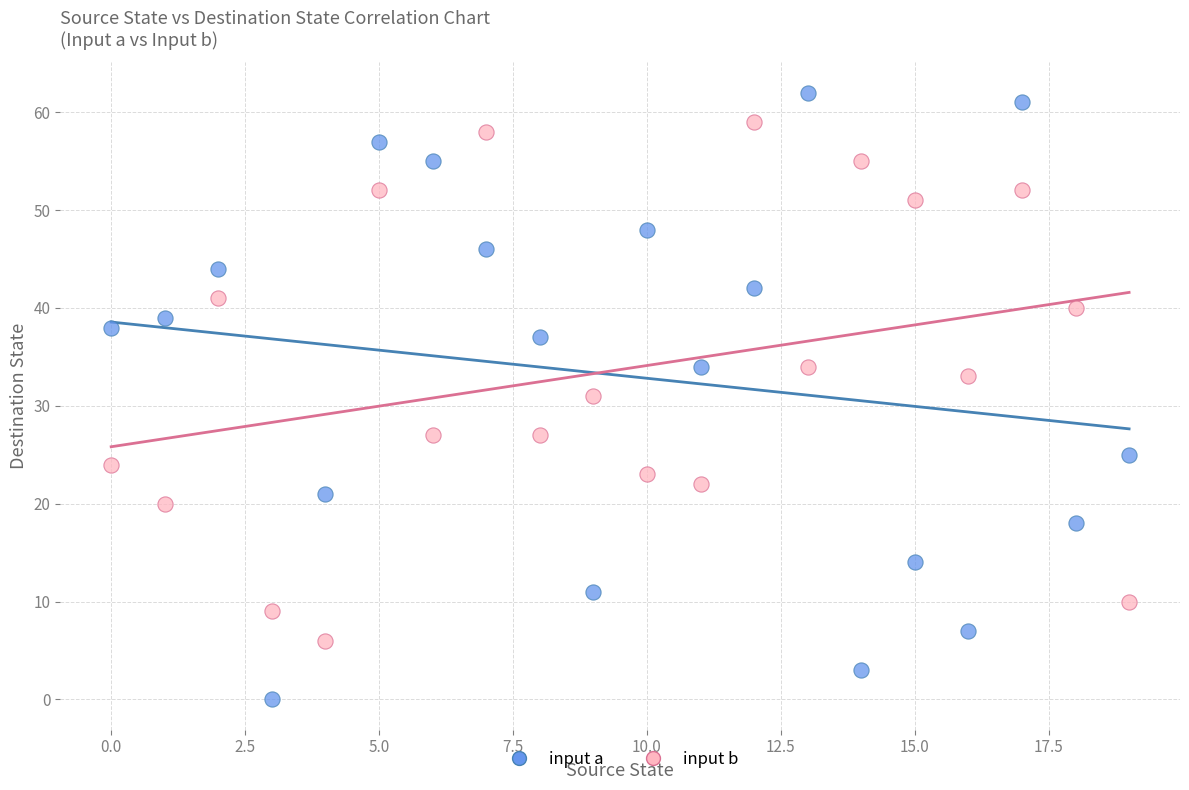

Which series has the largest Y range (max minus min)?

input a